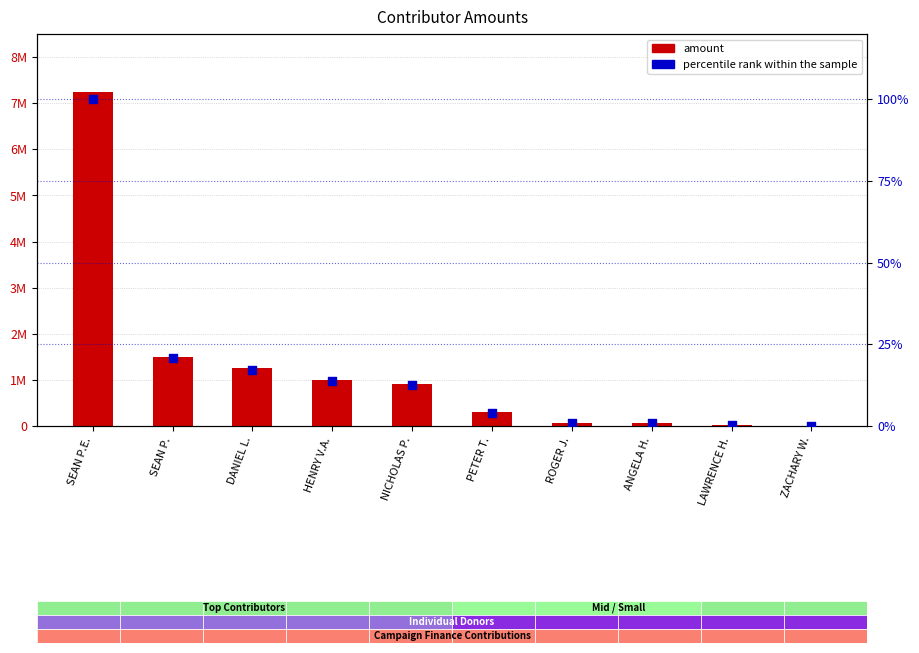

Is the value of percentile rank within the sample at LAWRENCE H. greater than the value of amount at SEAN P.?

No